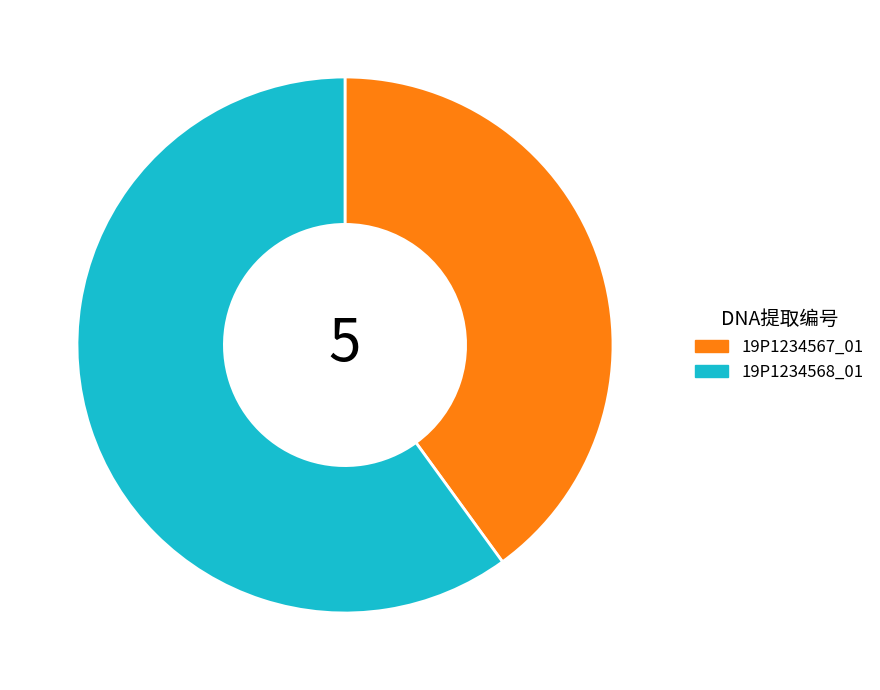

What is the largest slice in the pie chart?

19P1234568_01